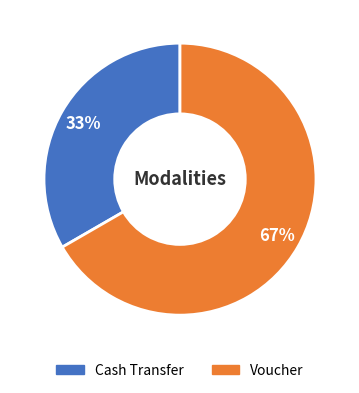

Count the number of slices in the pie.

2